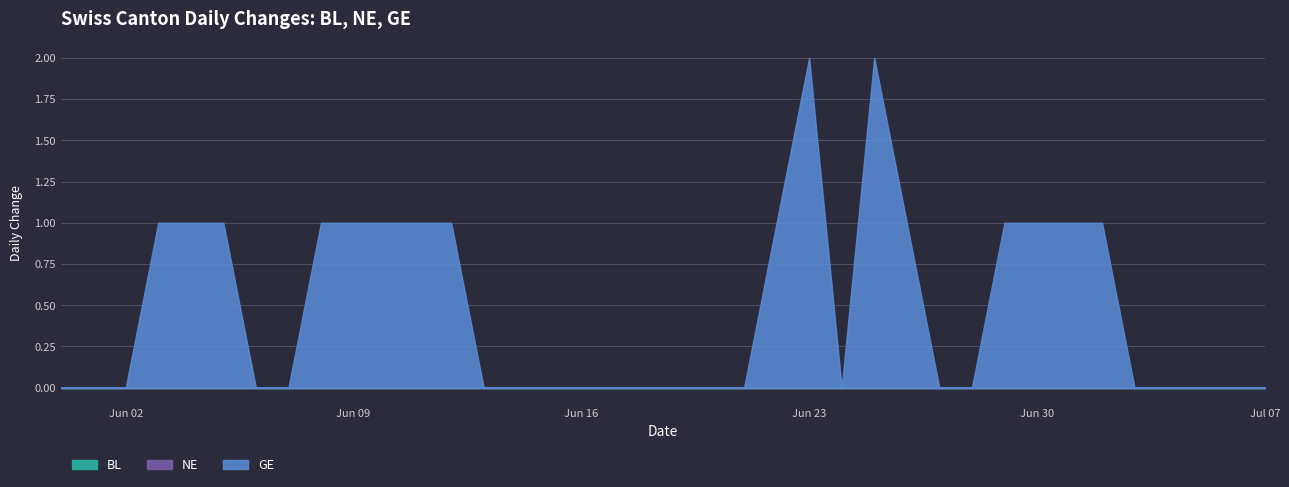

Between 2020-06-11 and 2020-06-08, which is larger?

2020-06-11